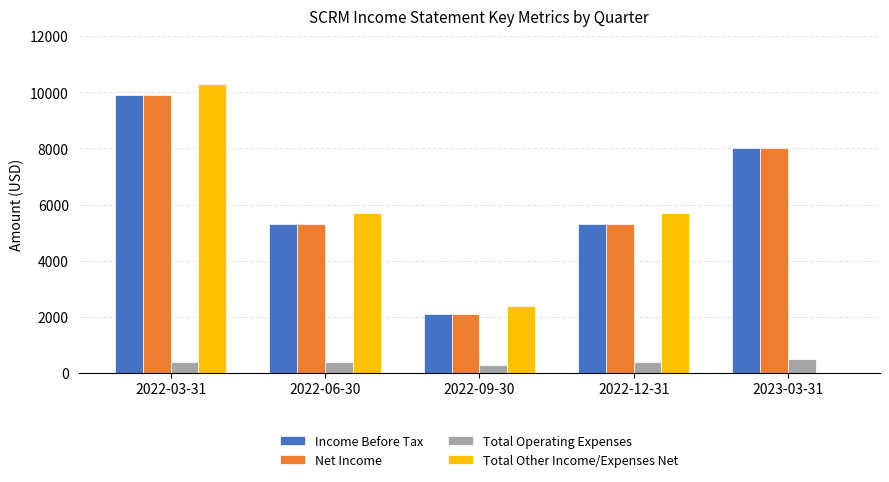

How many series are shown in this chart?

4